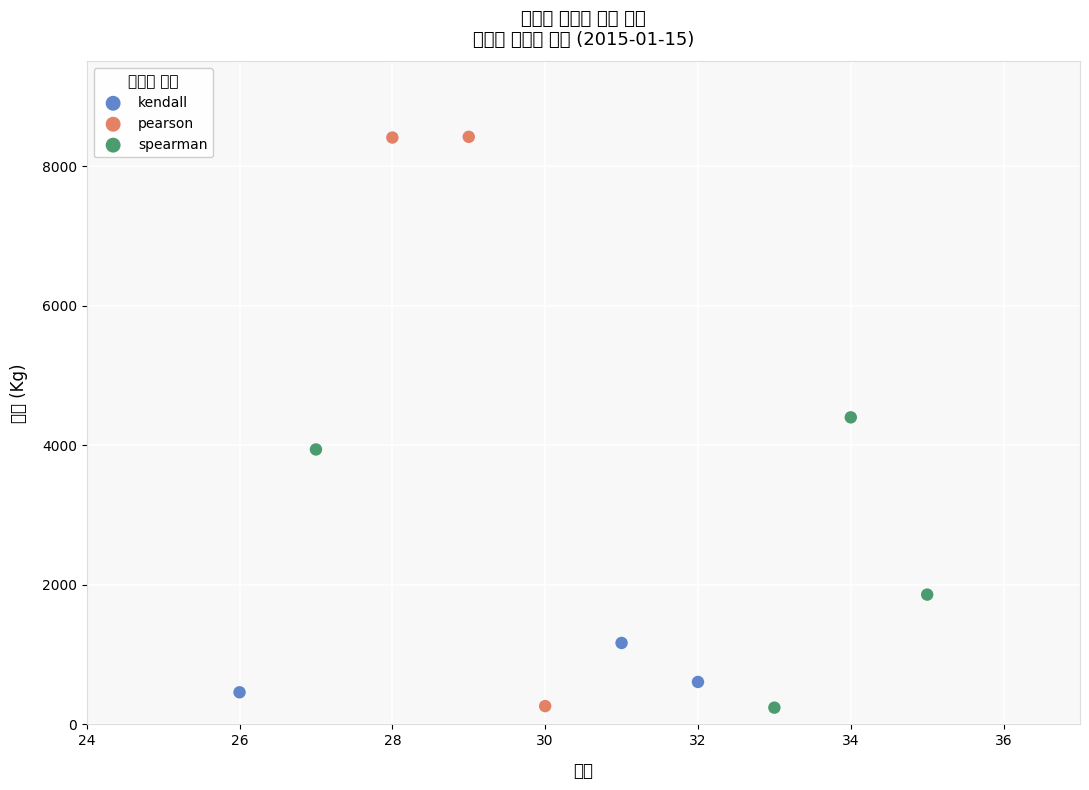

Which series contains the highest Y value?

pearson